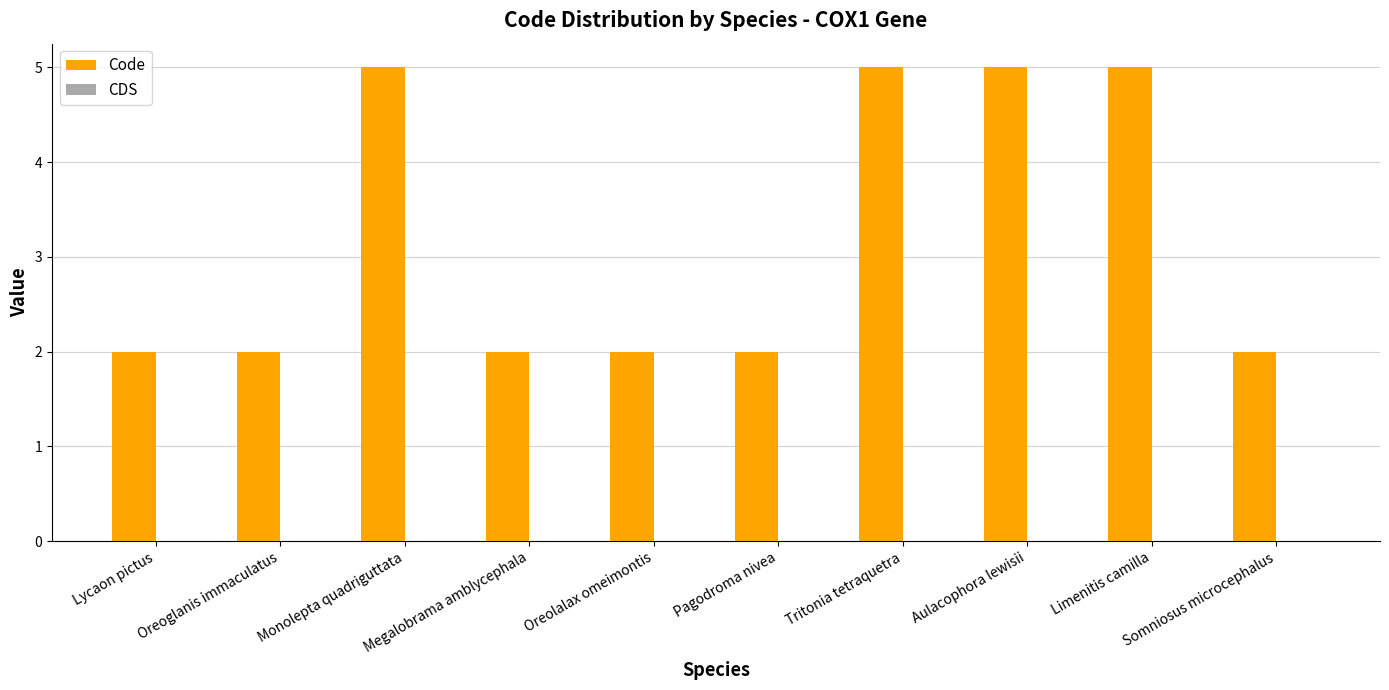

What is the label of the 7th bar from the left?

Tritonia tetraquetra